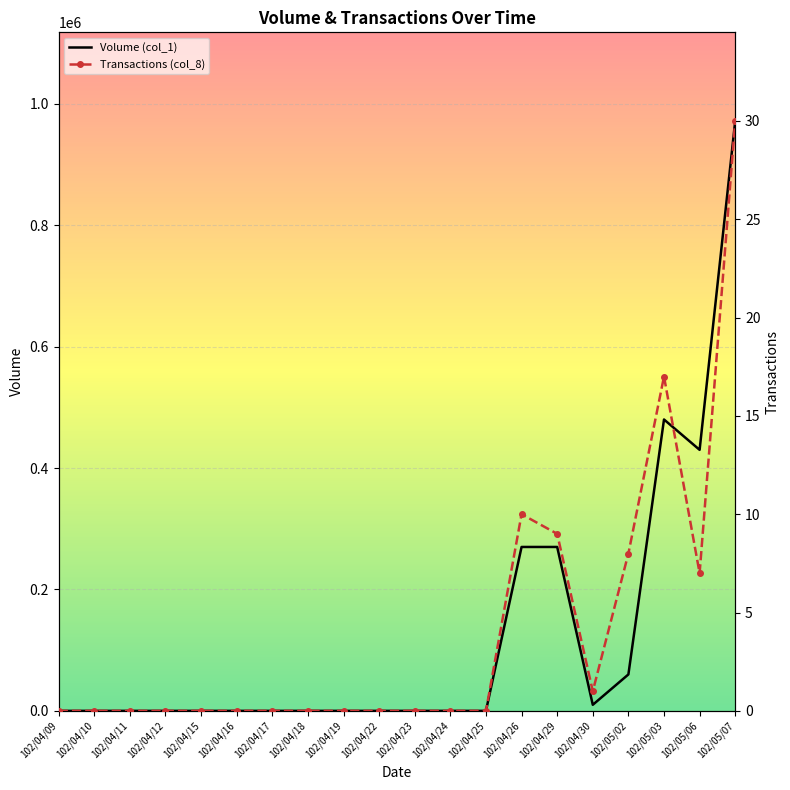

At how many categories does at least one series exceed 52131?

6